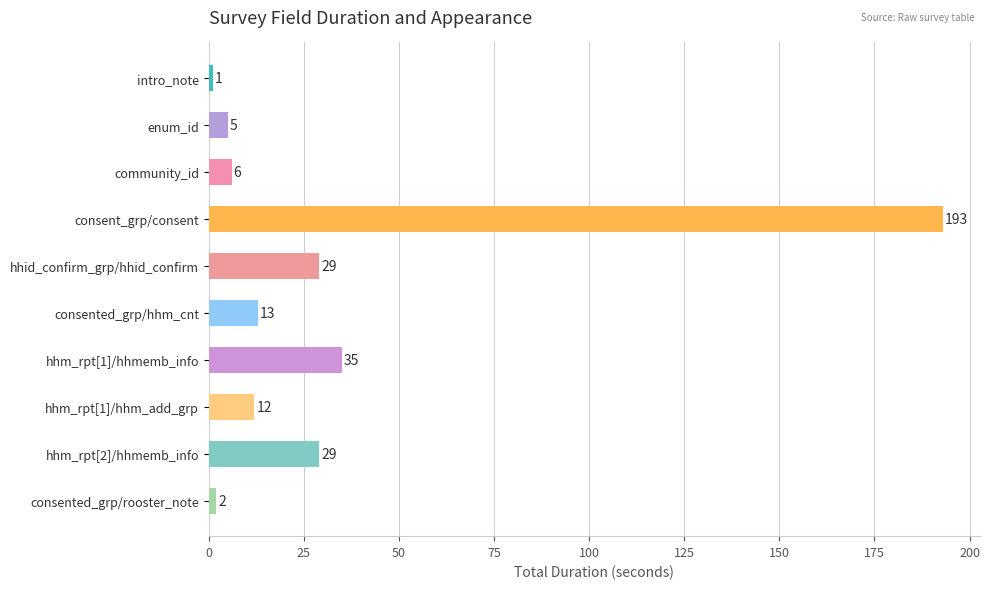

What is the minimum value shown in the chart?

1